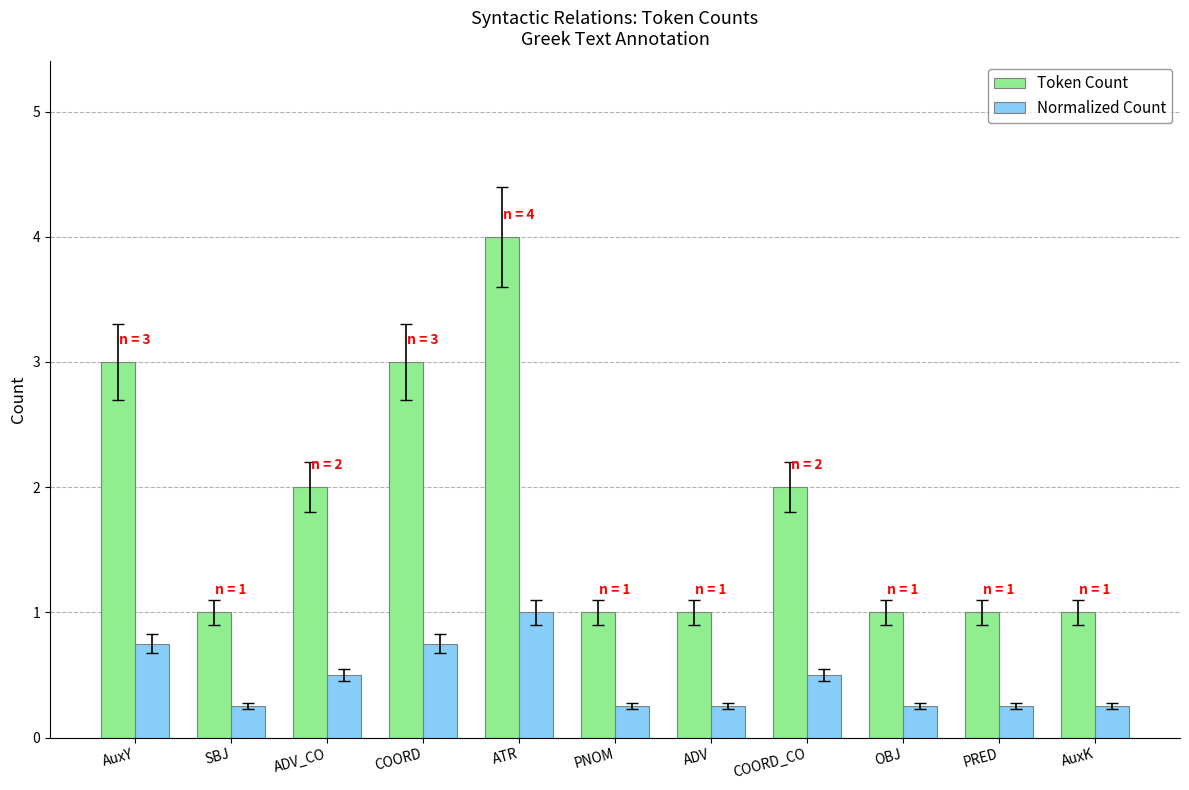

How many bars are there in total?

22